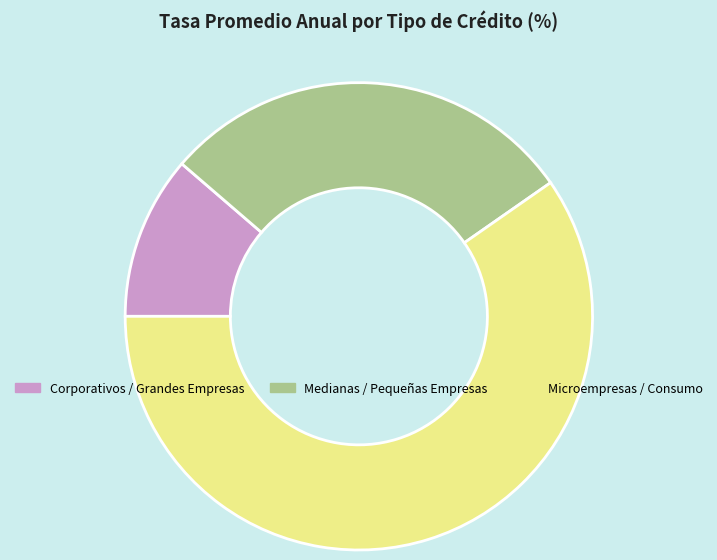

Is there a majority slice in this chart?

Yes